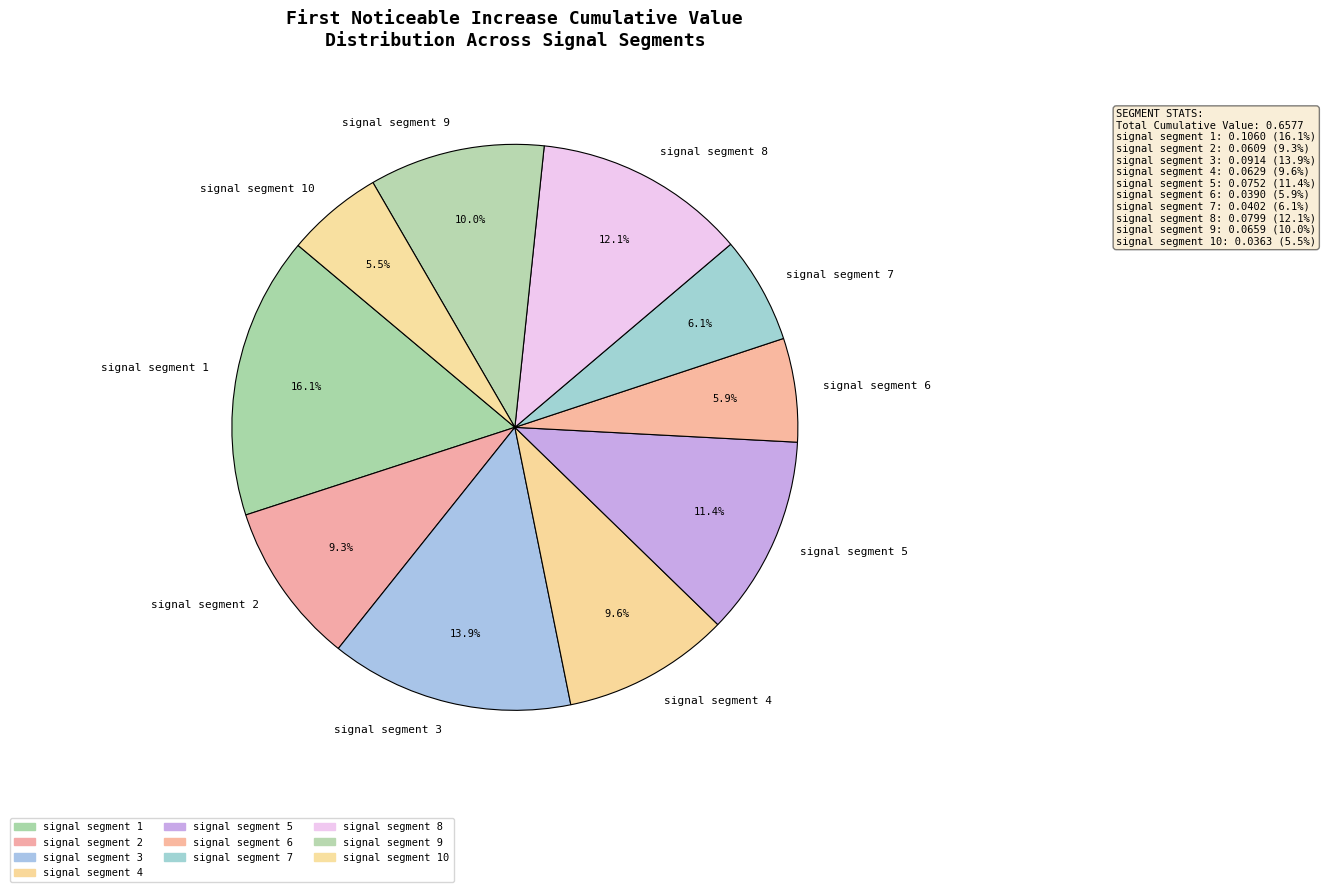

What percentage is the signal segment 4 slice, to the nearest percent?

10%